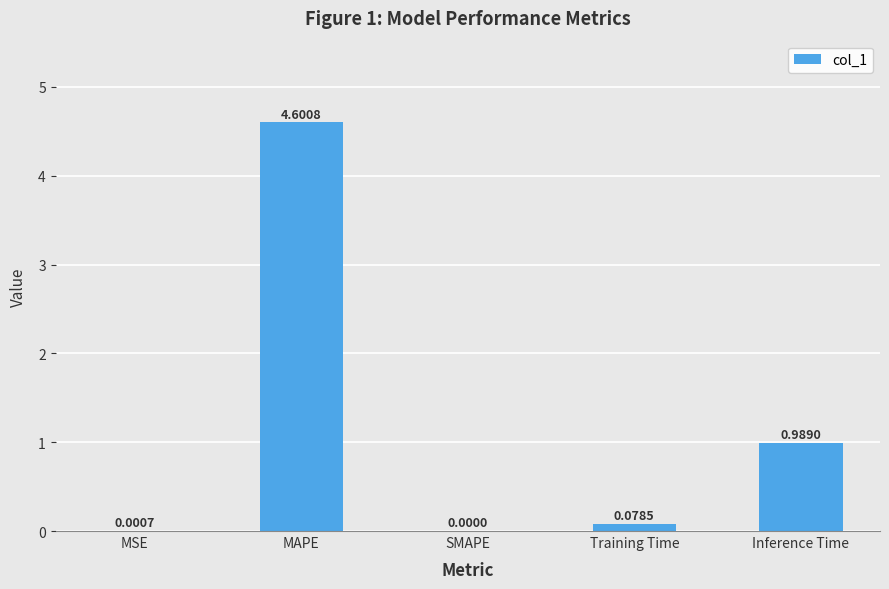

What is the sum of all values?

5.7